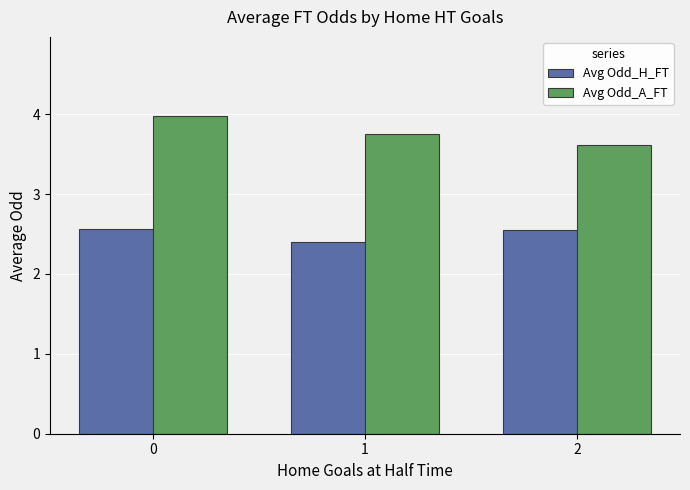

What is the value of the Avg Odd_H_FT bar at the 1st from the left?

2.6